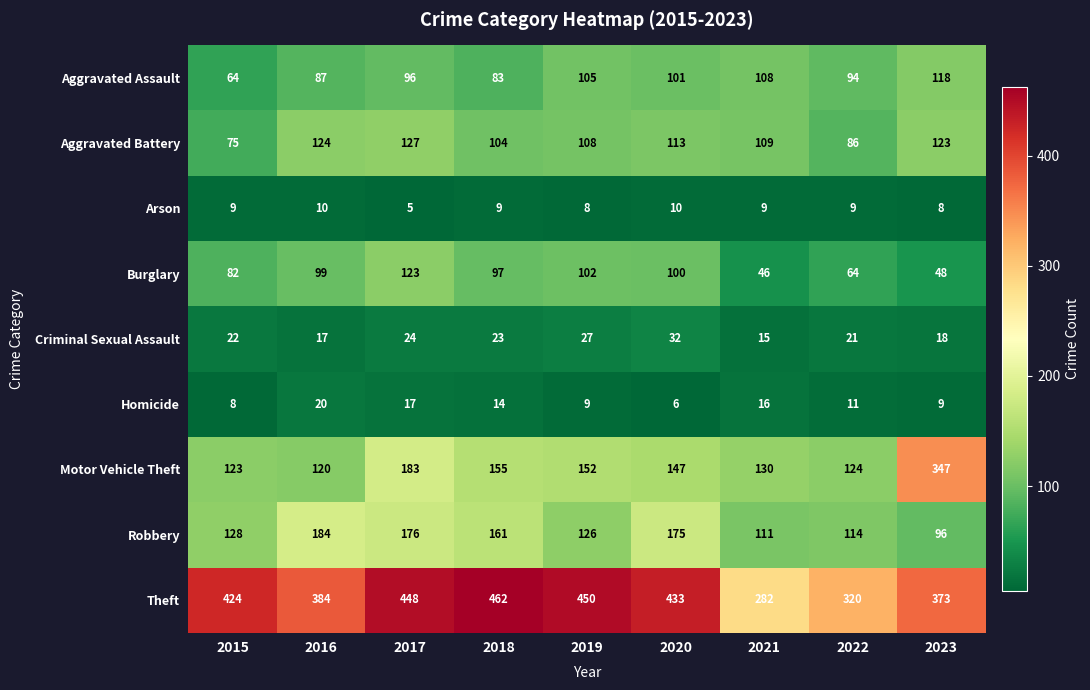

What is the difference between the second highest and second lowest values in the Homicide series?

9